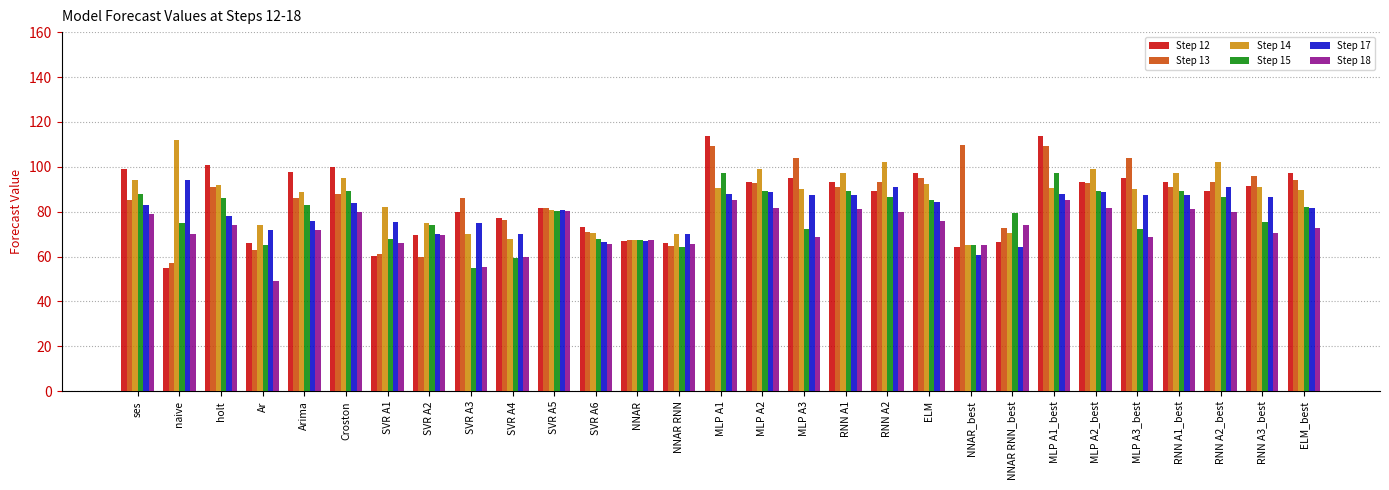

How many series are shown in this chart?

6